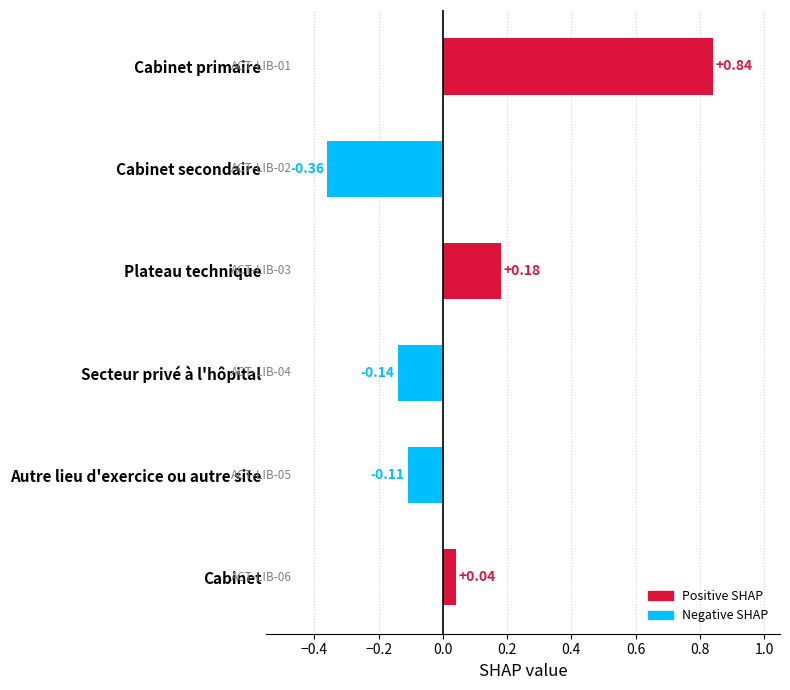

How many distinct data groups are displayed?

1